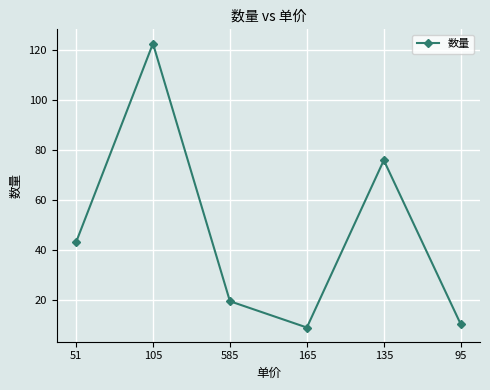

Reading left to right, transcribe all the data shown in this chart.

51=43.0	105=122.4	585=19.5	165=9.0	135=75.8	95=10.3